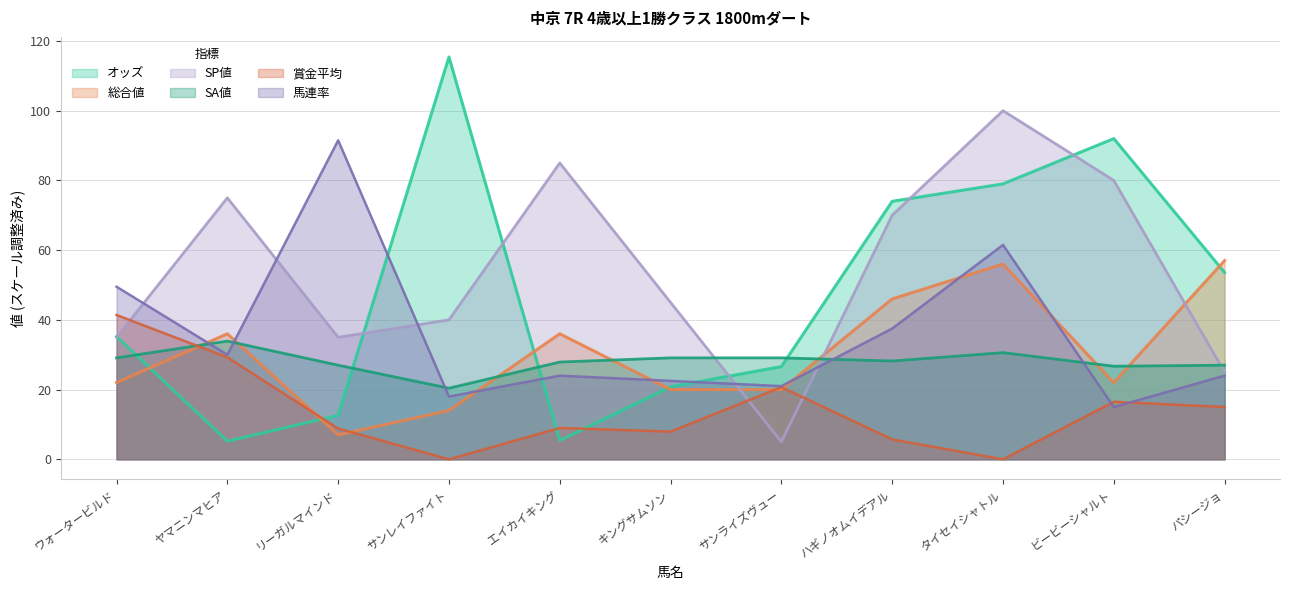

Which has a higher value, ヤマニンマヒア or タイセイシャトル?

タイセイシャトル